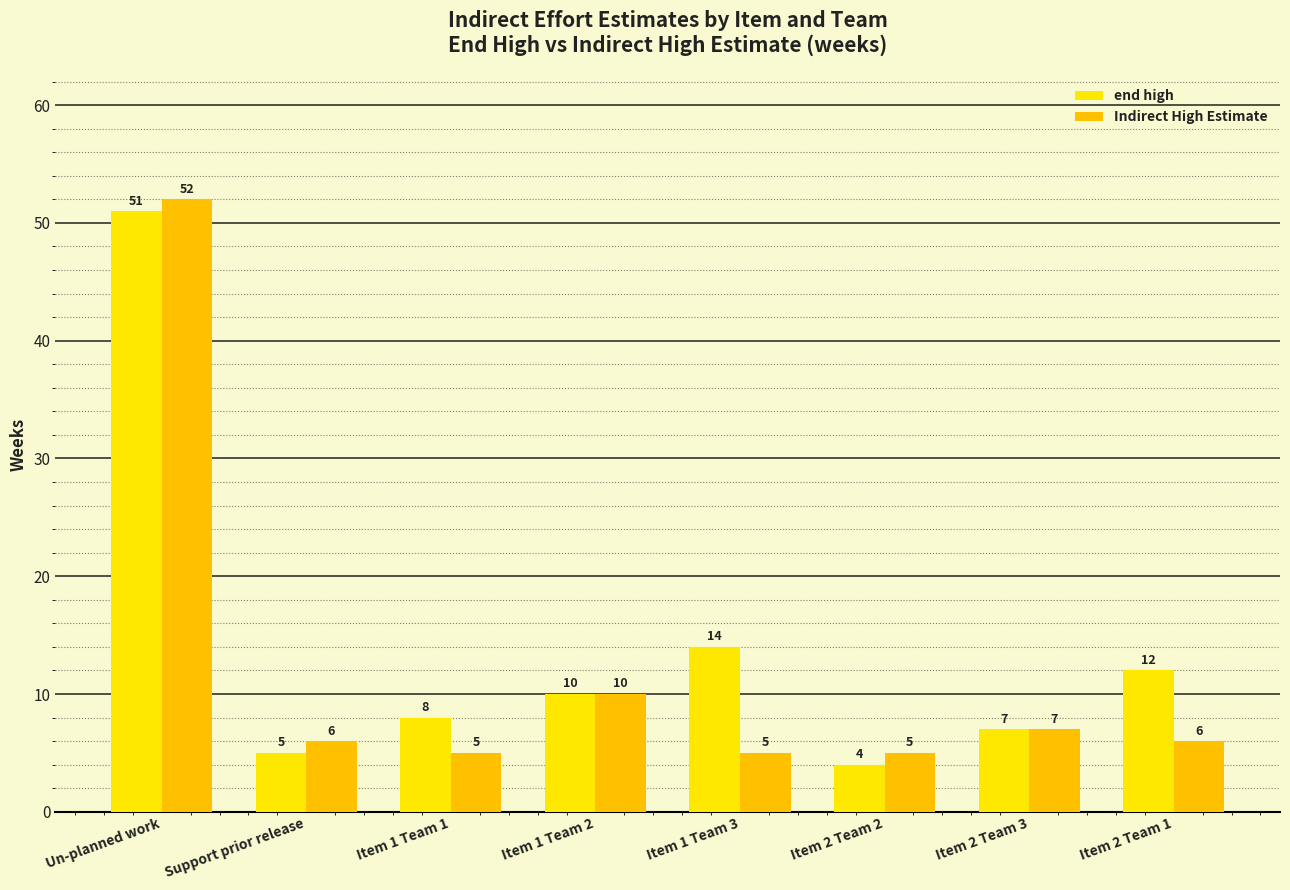

At Item 1 Team 1, list the series in order from smallest to largest.

Indirect High Estimate, end high